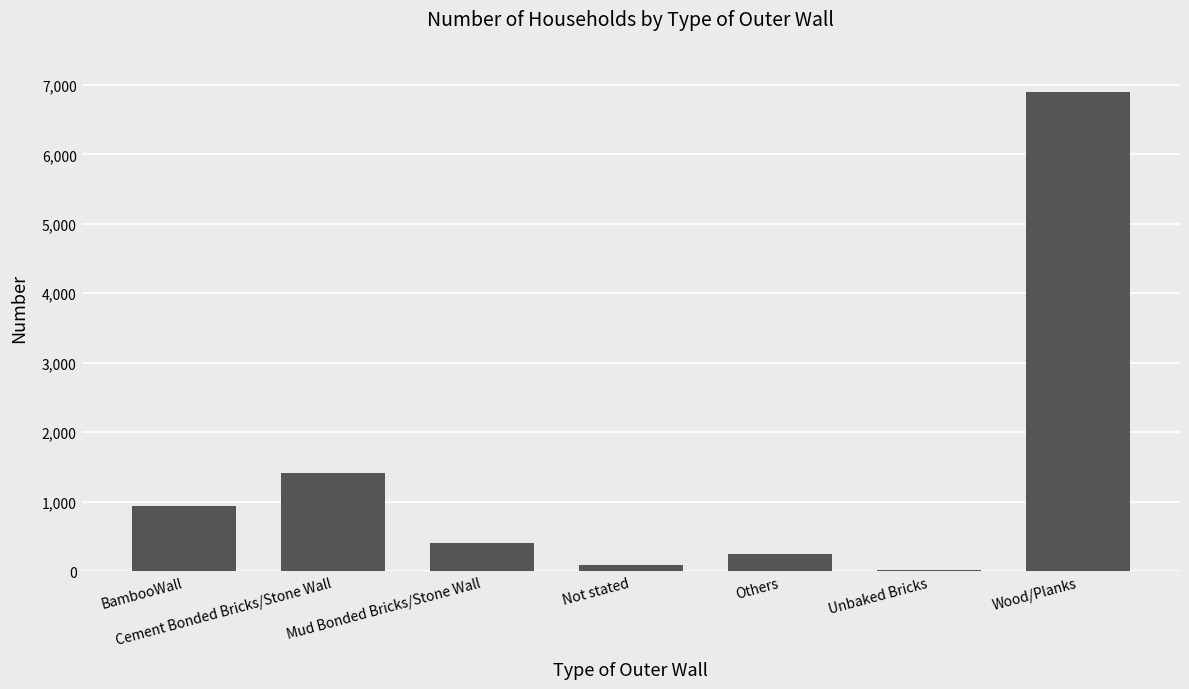

Reading left to right, list all the values displayed in this chart.

BambooWall=944	Cement Bonded Bricks/Stone Wall=1419	Mud Bonded Bricks/Stone Wall=404	Not stated=88	Others=245	Unbaked Bricks=23	Wood/Planks=6893